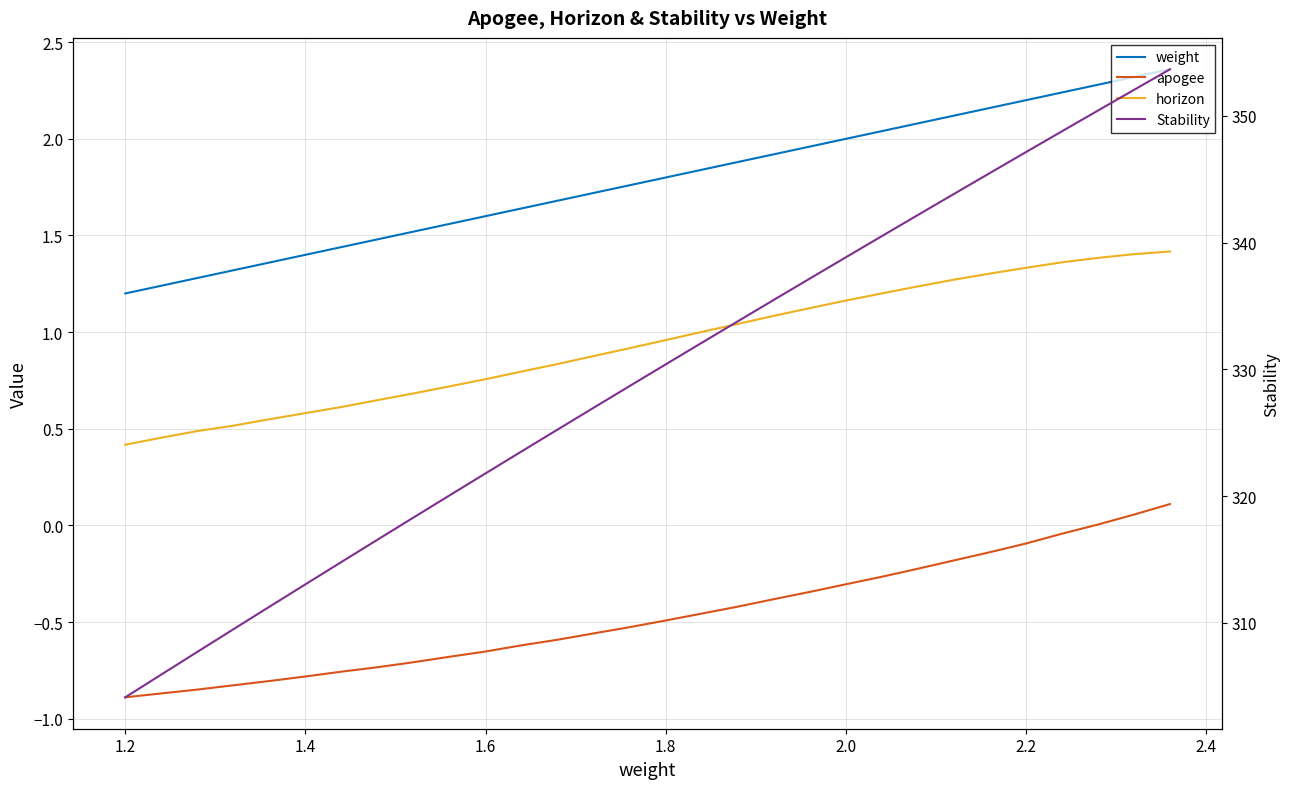

How many data points does each series have?

30